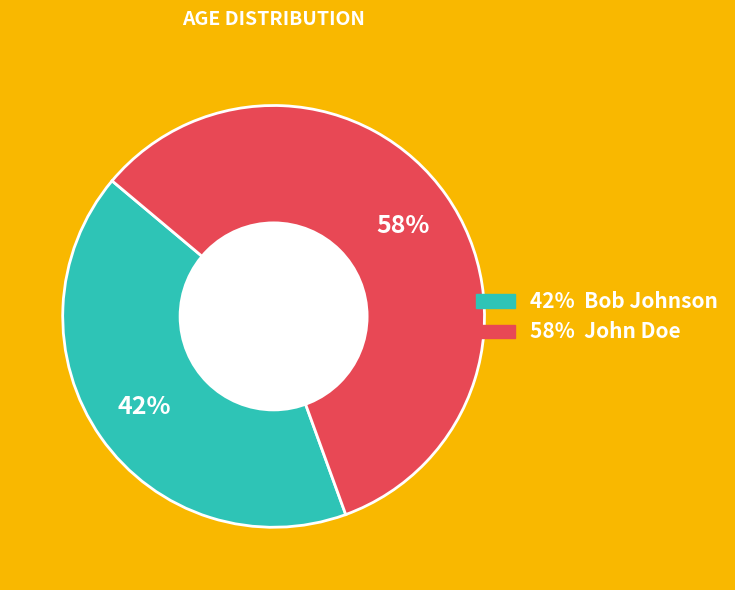

Is there a majority slice in this chart?

Yes